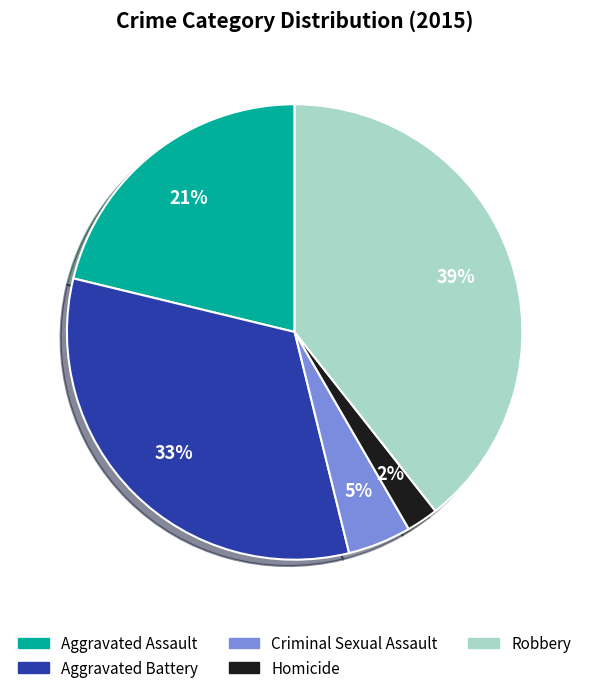

Is there a majority slice in this chart?

No